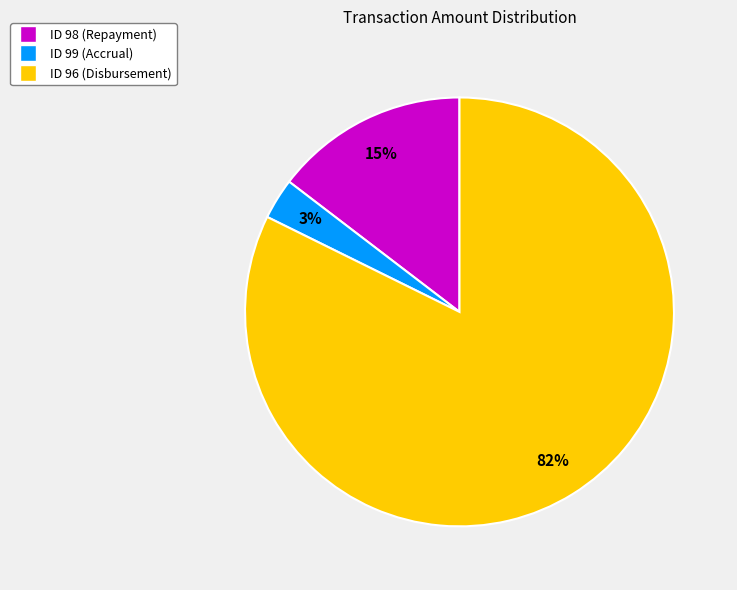

The ID 96 (Disbursement) slice represents 92% of the pie. True or false?

False